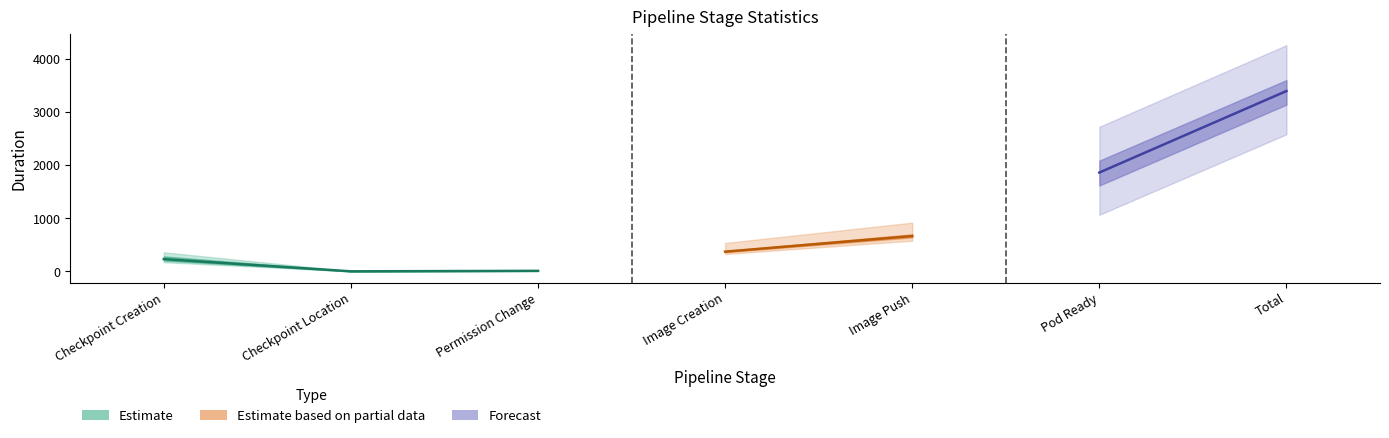

Where is the first local minimum for 25%?

Checkpoint Location